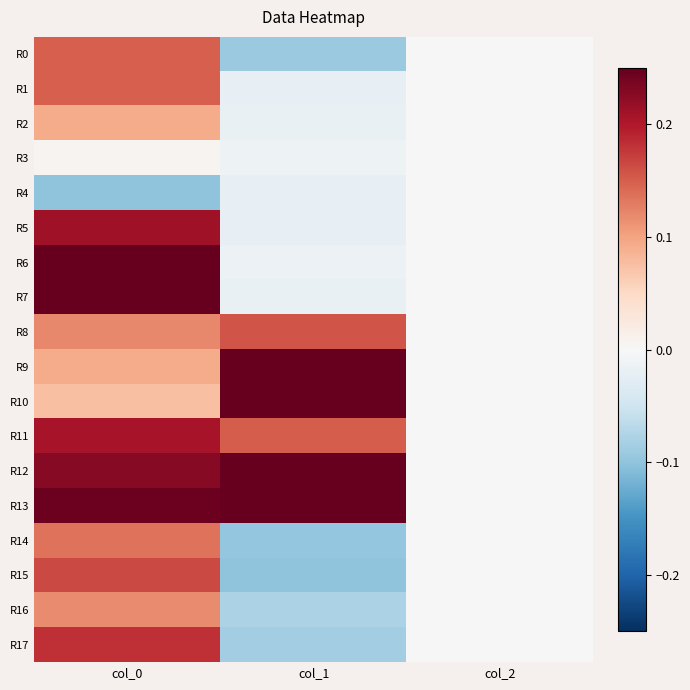

Rank the series by their maximum value, from highest to lowest.

R7, R10, R13, R6, R9, R12, R5, R11, R17, R15, R8, R0, R1, R14, R16, R2, R3, R4